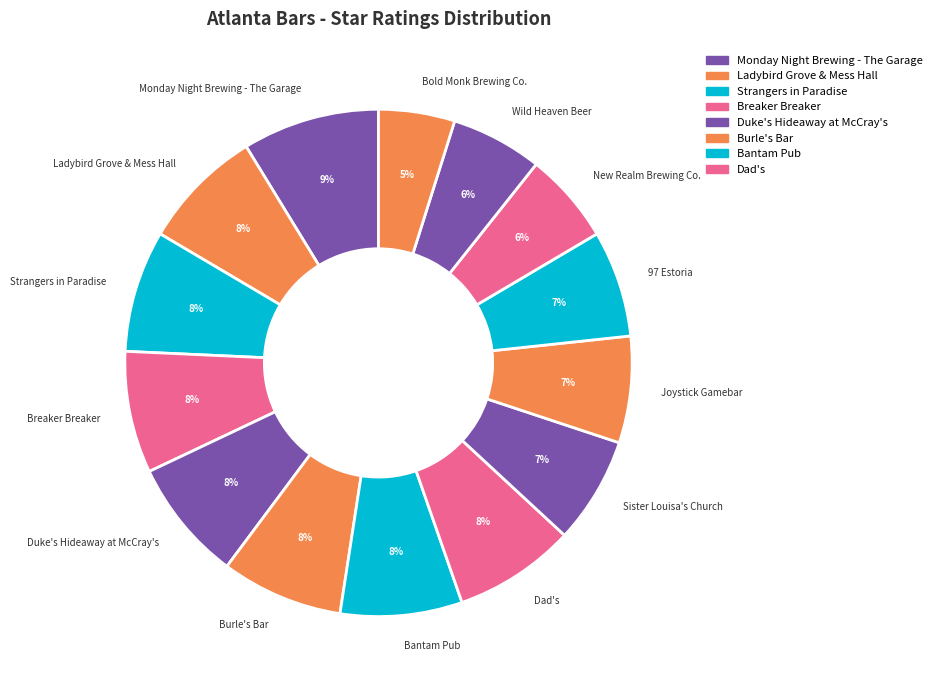

The Dad's slice represents 2% of the pie. True or false?

False